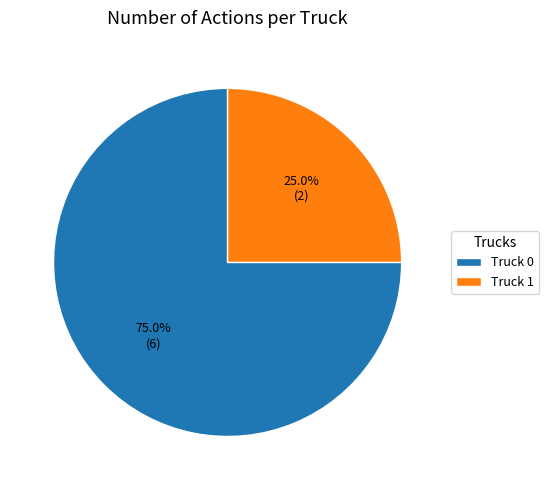

To the nearest percent, what percentage of the pie is Truck 0?

75%